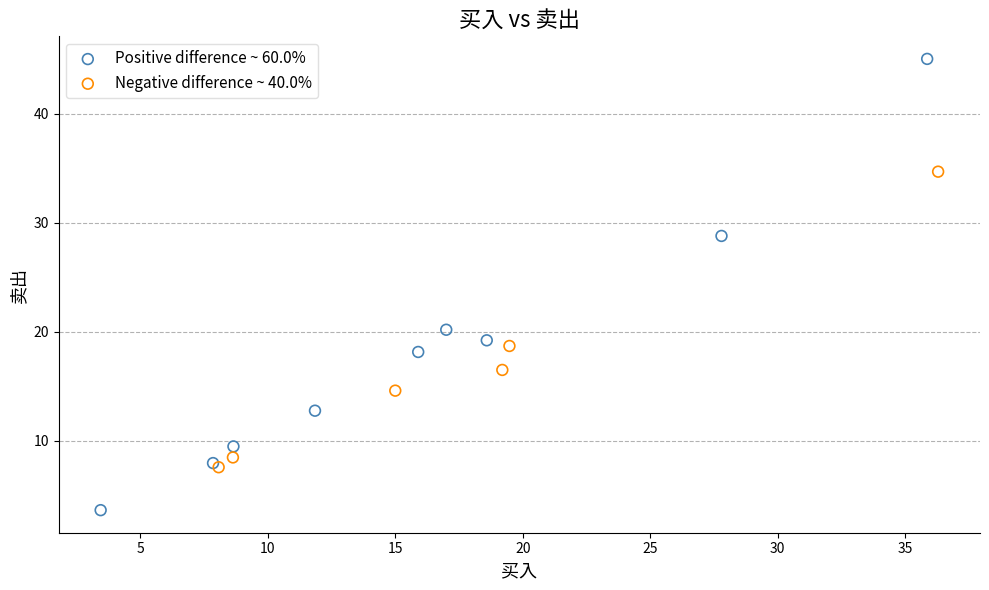

Which series has the widest spread of Y values?

Positive difference ~ 60.0%